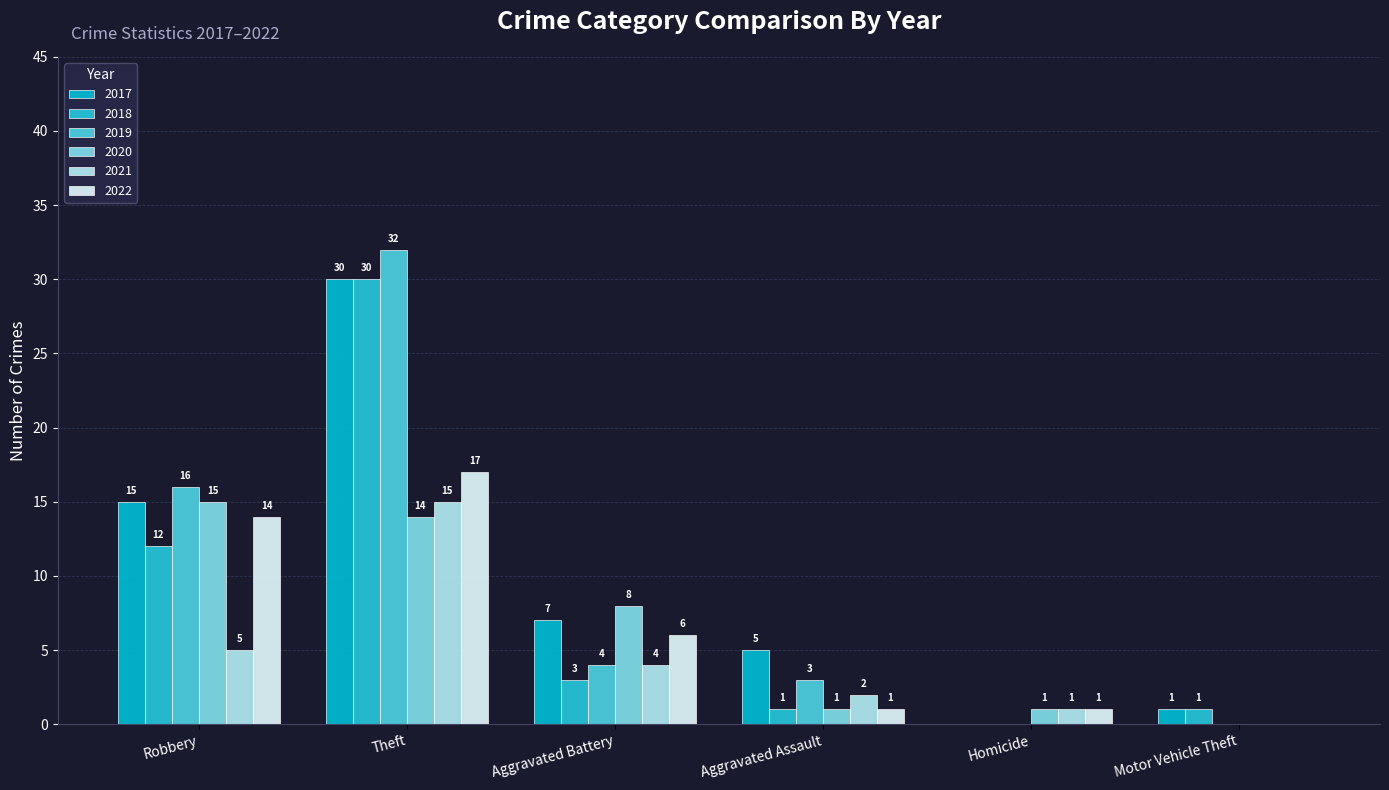

At which category is the sum across all series the highest?

Theft